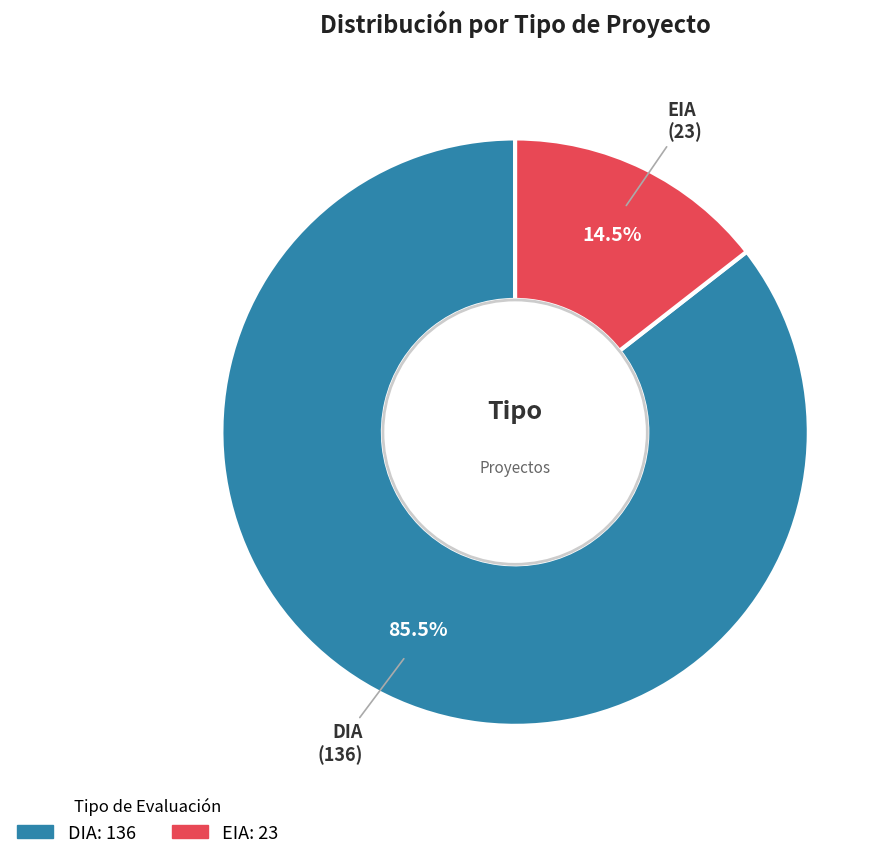

Combined, what portion of the pie is DIA and EIA?

100.0%